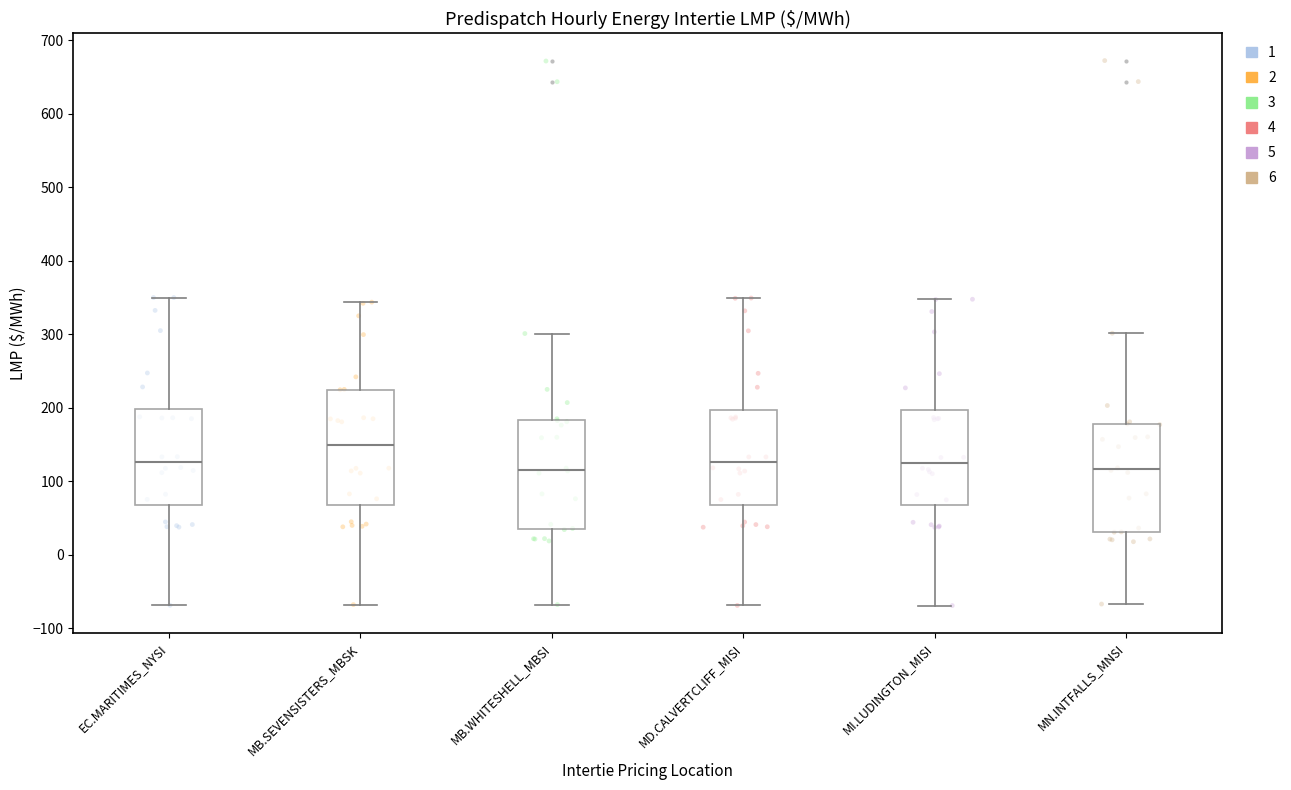

Reading left to right, transcribe this box plot: for each box, give where its median line is, the range the box spans, and where its two whiskers end, as read against the y-axis. The values are not printed on the chart, so give them approximately, as read against the axis.

EC.MARITIMES_NYSI: median 130, box 70 to 200, whiskers -70 to 350
MB.SEVENSISTERS_MBSK: median 150, box 70 to 220, whiskers -70 to 340
MB.WHITESHELL_MBSI: median 120, box 40 to 180, whiskers -70 to 300
MD.CALVERTCLIFF_MISI: median 130, box 70 to 200, whiskers -70 to 350
MI.LUDINGTON_MISI: median 120, box 70 to 200, whiskers -70 to 350
MN.INTFALLS_MNSI: median 120, box 30 to 180, whiskers -70 to 300